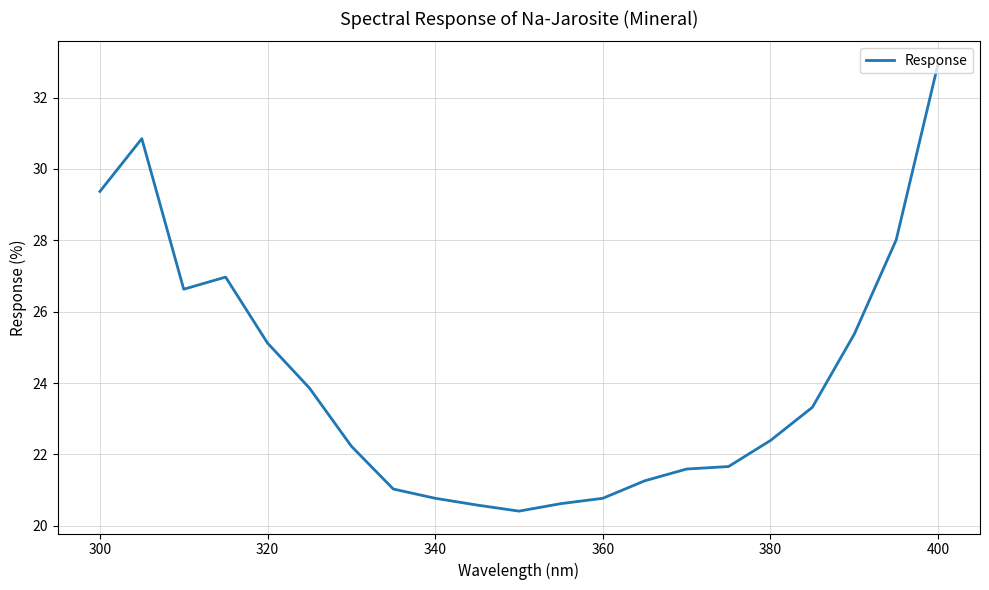

How many lines are shown in the chart?

1